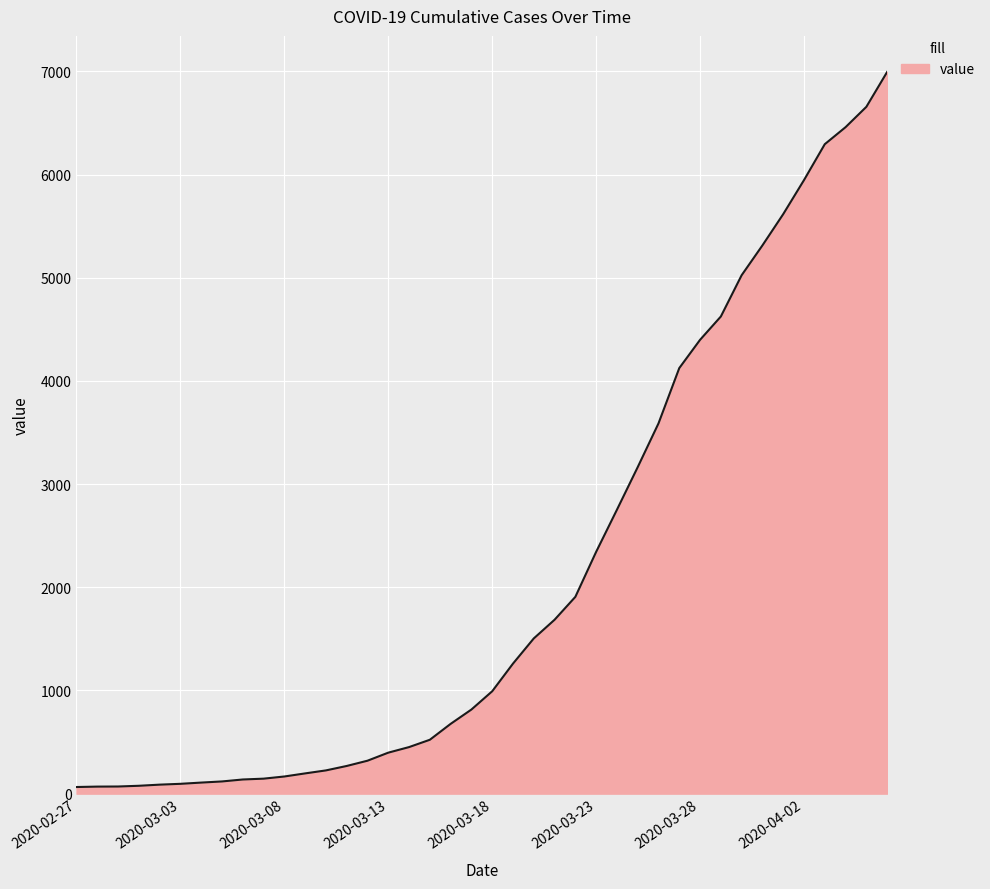

What is the greatest value displayed?

6994